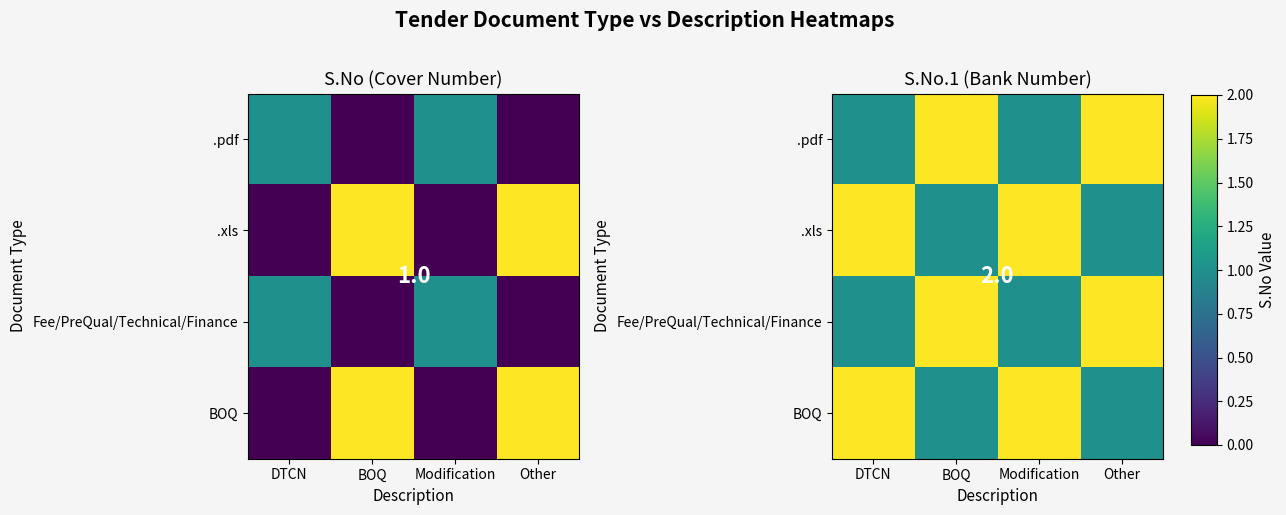

What is the total value across all series at BOQ?

6